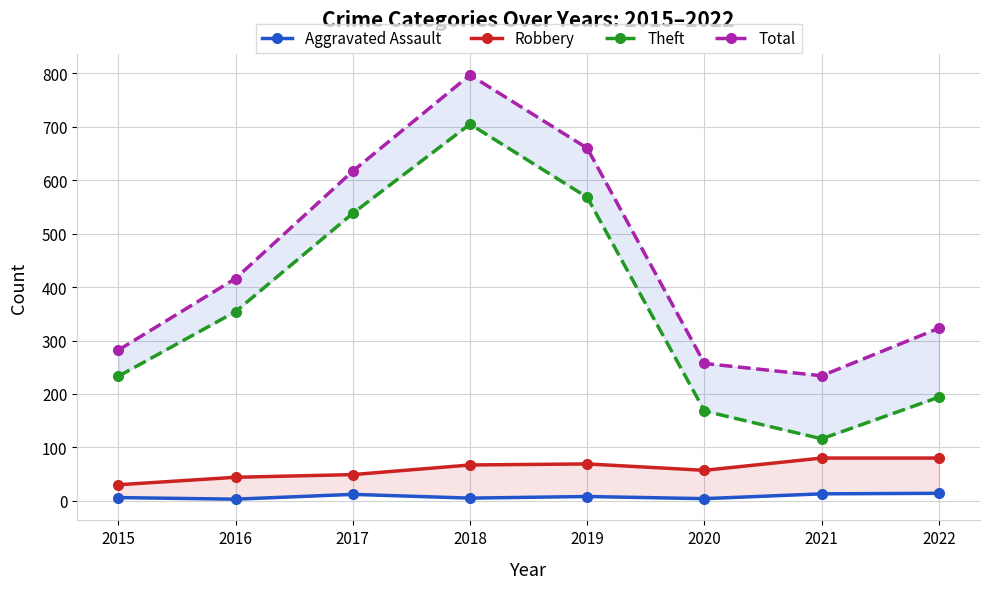

Reading left to right, list all the values displayed in this chart.

Aggravated Assault: 6	3	12	5	8	4	13	14
Robbery: 30	44	49	67	69	57	80	80
Theft: 233	354	538	705	568	168	116	194
Total: 282	416	617	797	660	257	234	323